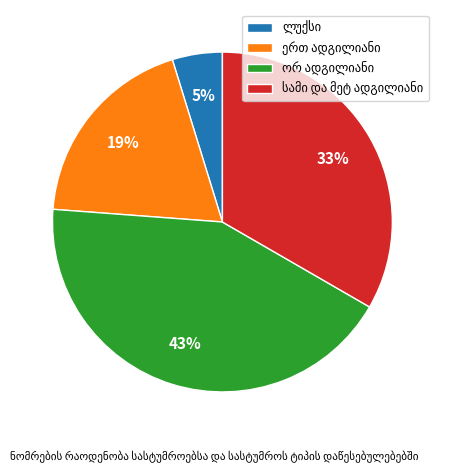

To the nearest percent, what is the average slice percentage?

25%